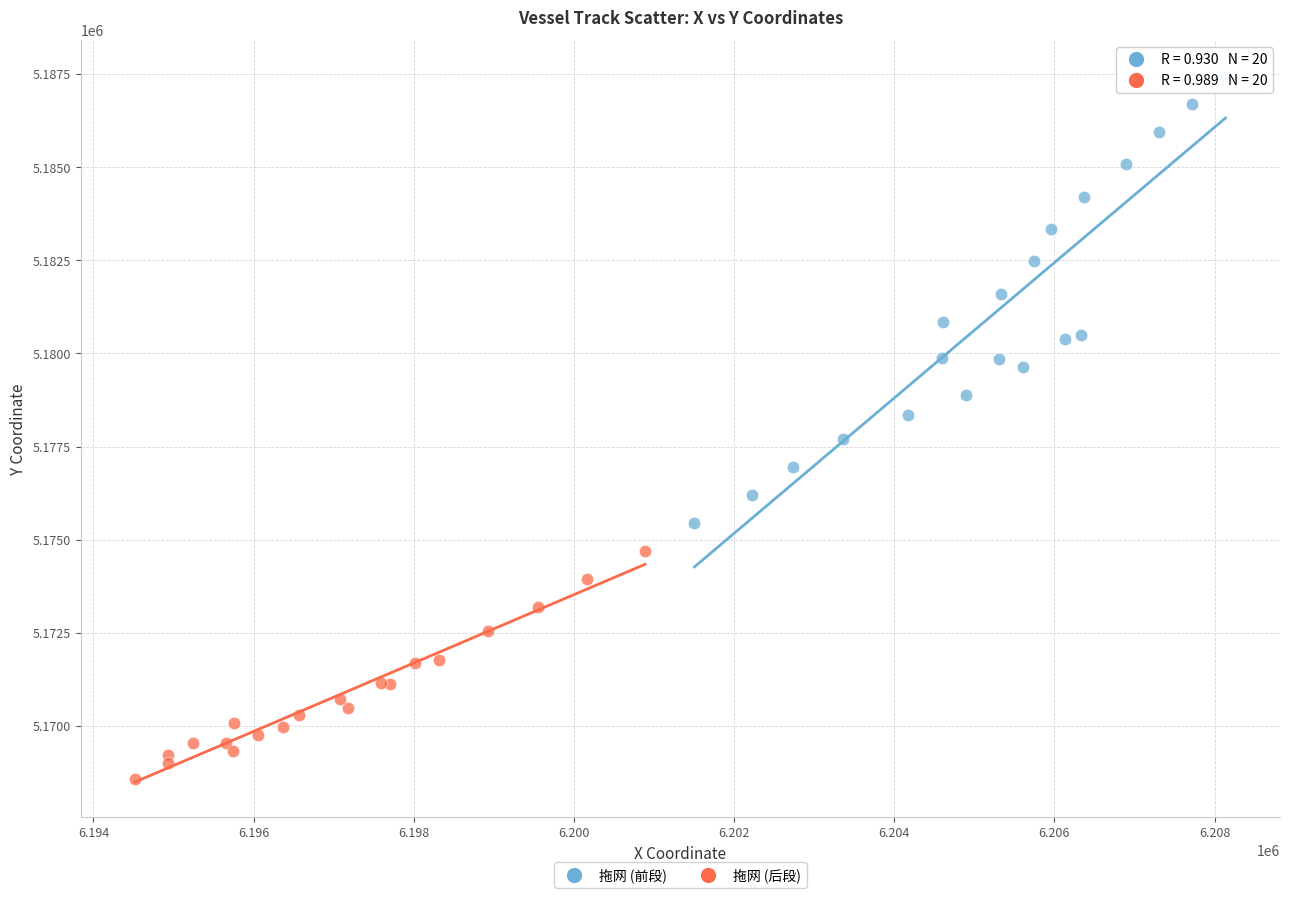

Which series has the widest spread of Y values?

拖网 (前段)